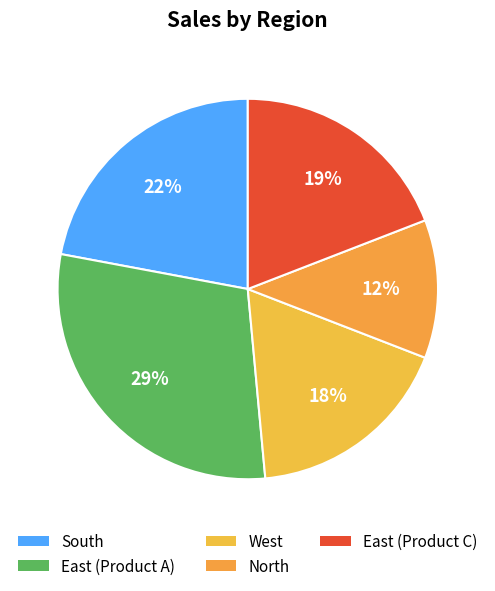

How much of the chart is everything except East (Product C)?

80.9%